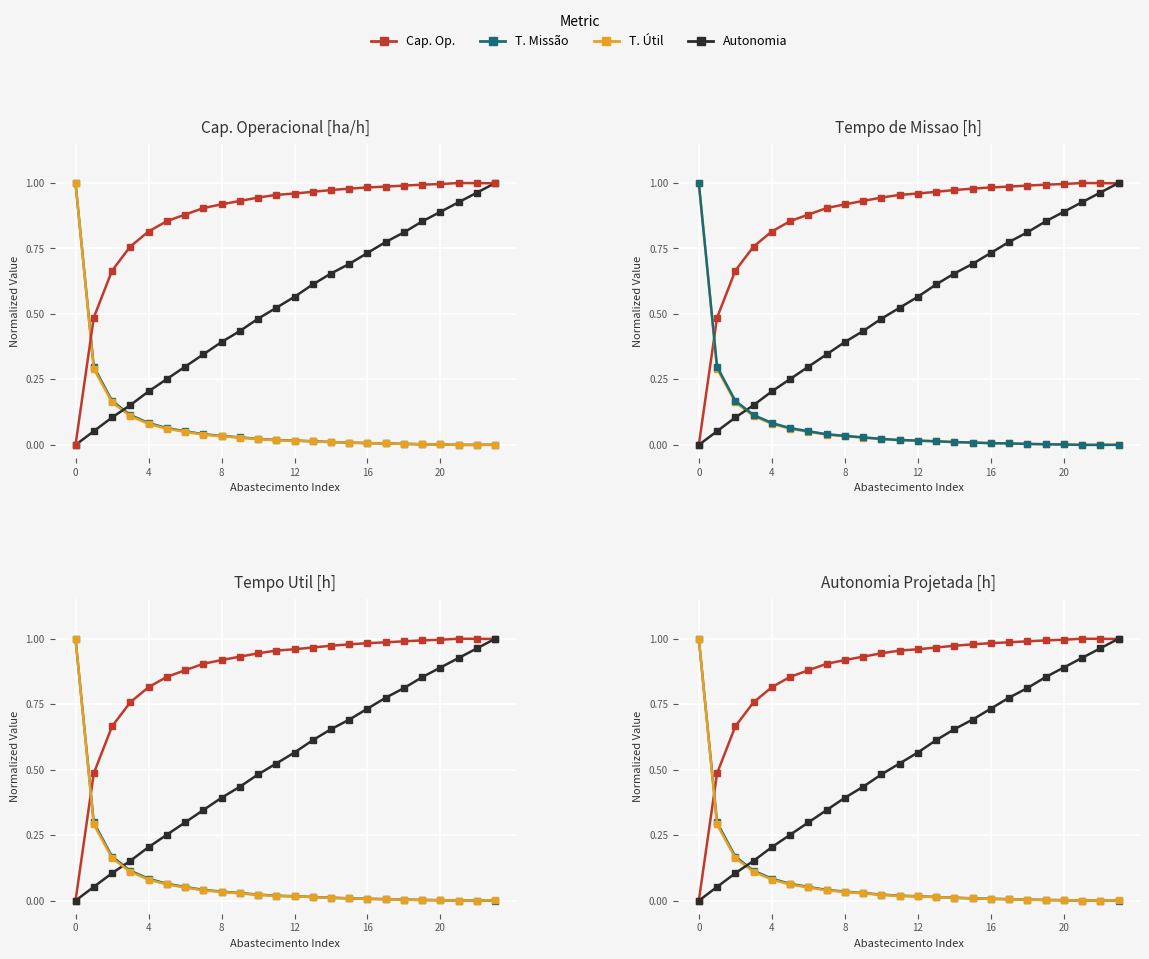

What is the spread (max minus min) of values at 15?

1.0